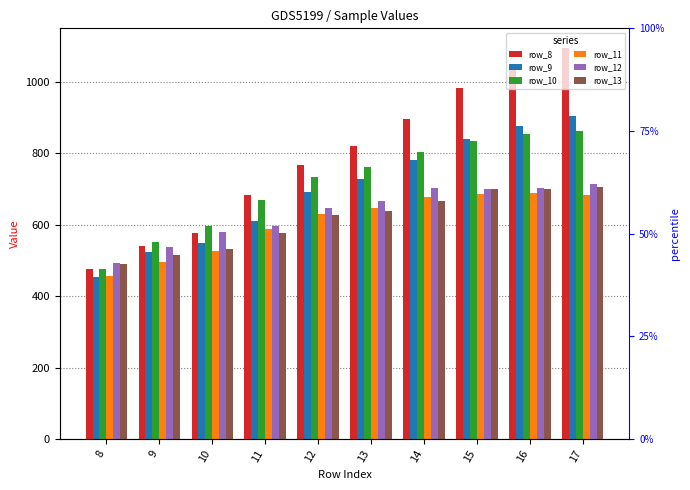

What is the difference between the row_10 values at 12 and 11?

64.6